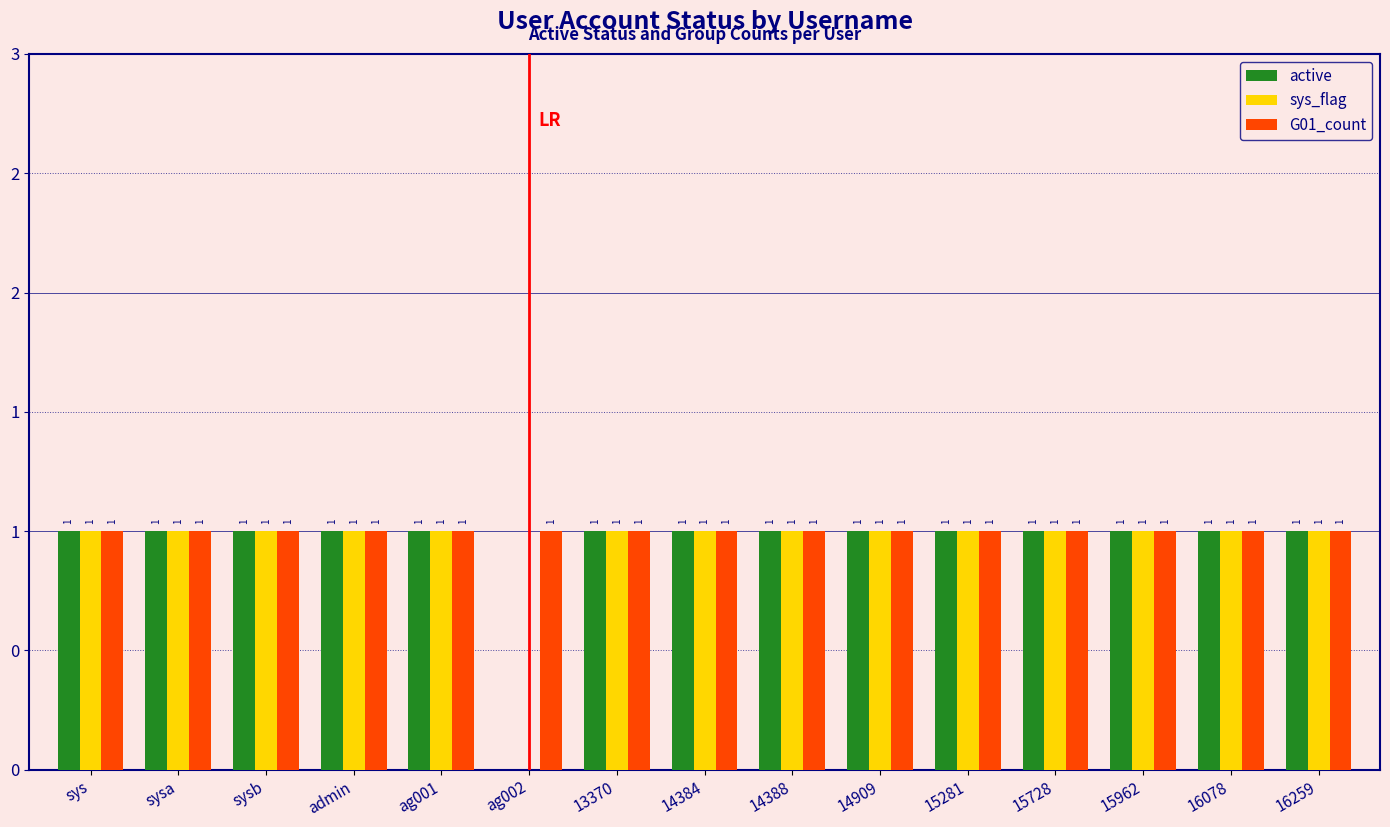

Which has a higher value, 14384 or 16259?

14384